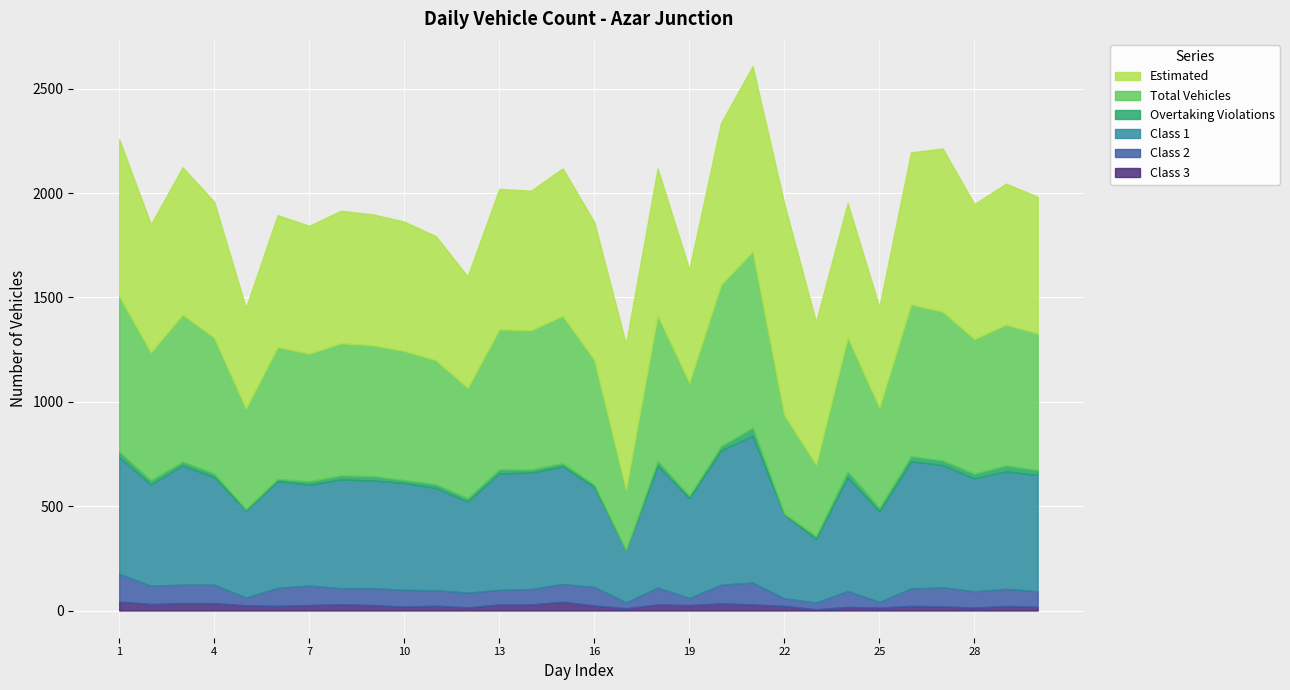

What is the value of the total point at the 7th from the left?

612